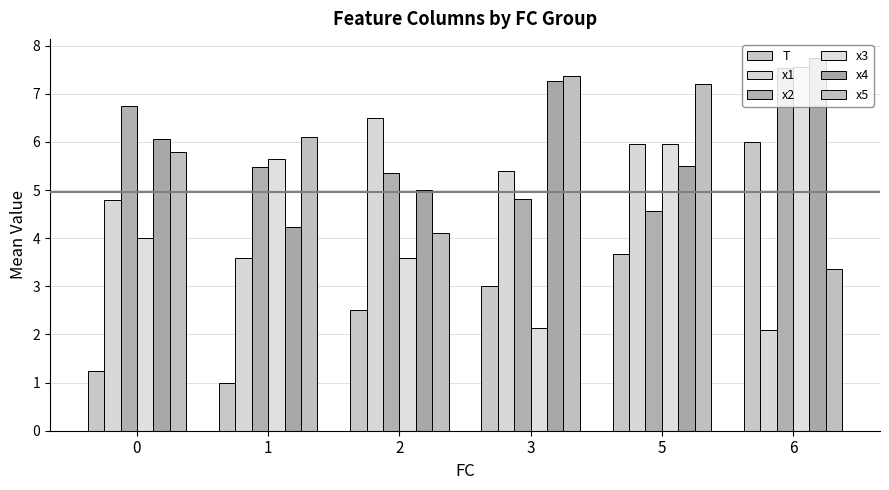

Does the chart contain any negative values?

No